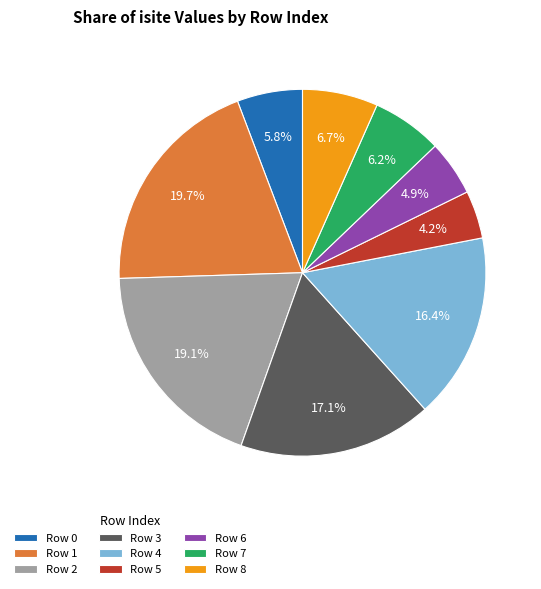

Which has a higher value, Row 2 or Row 0?

Row 2